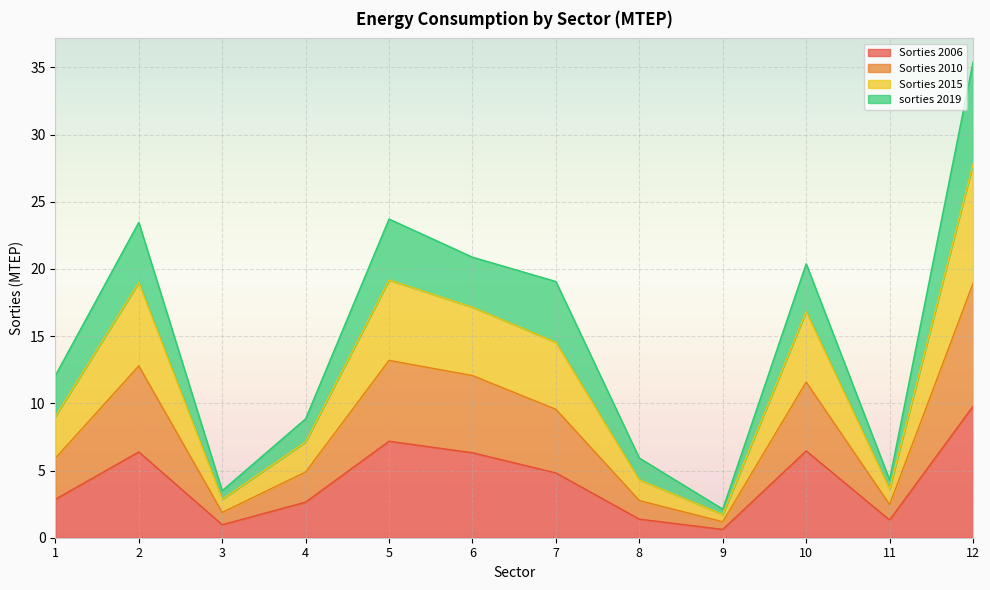

True or false: Sorties 2006 has a value of 3.5 at 4.

False